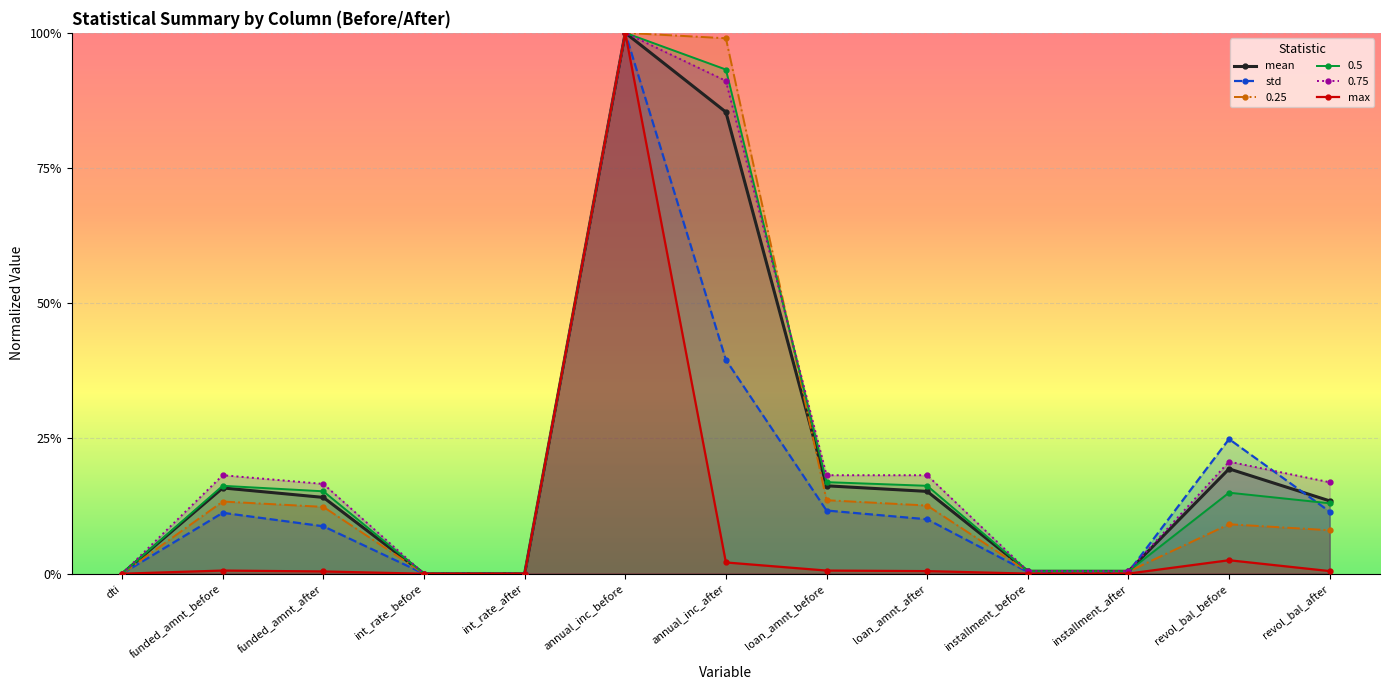

What are all the series names shown in the legend?

mean, std, 0.25, 0.5, 0.75, max